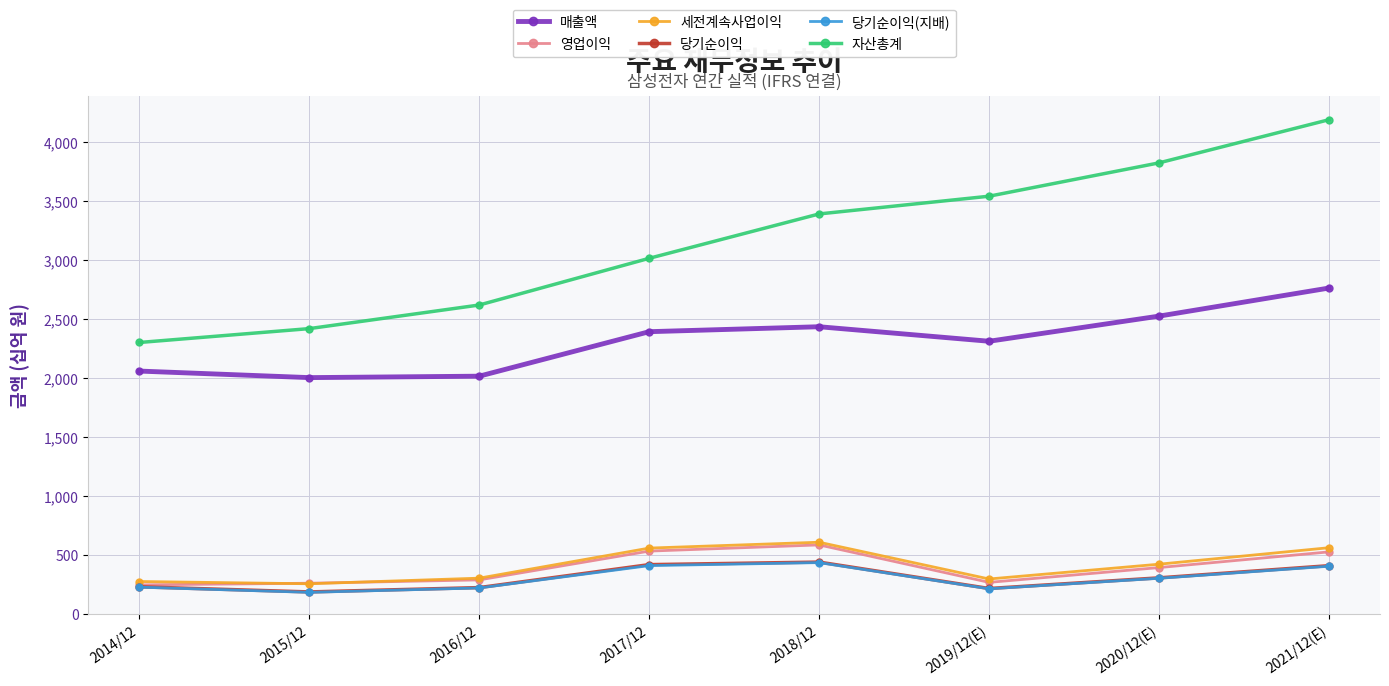

What is the label of the 1st point from the left?

2014/12